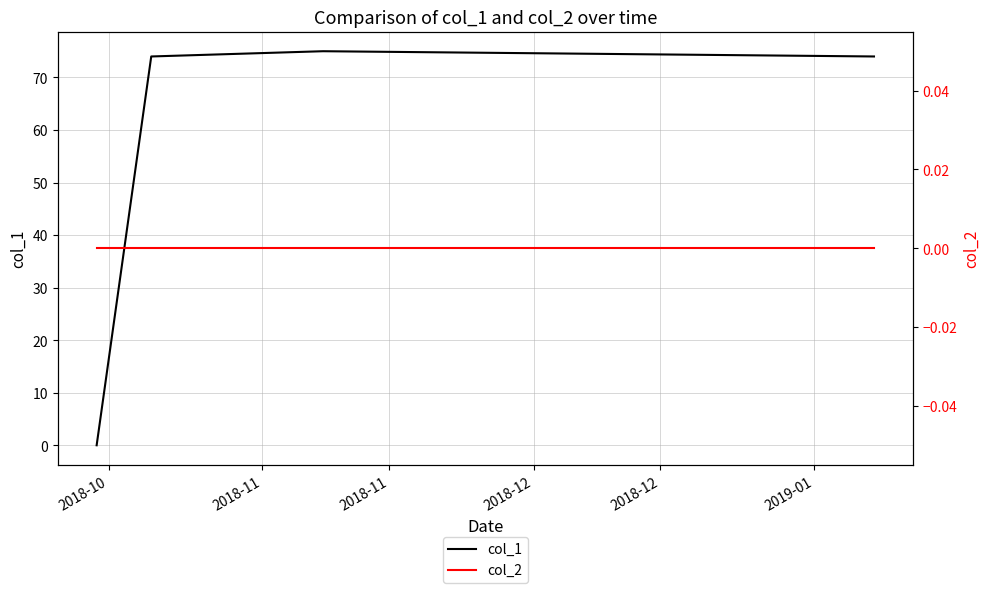

True or false: col_1 has more than 1 interior local peaks.

False